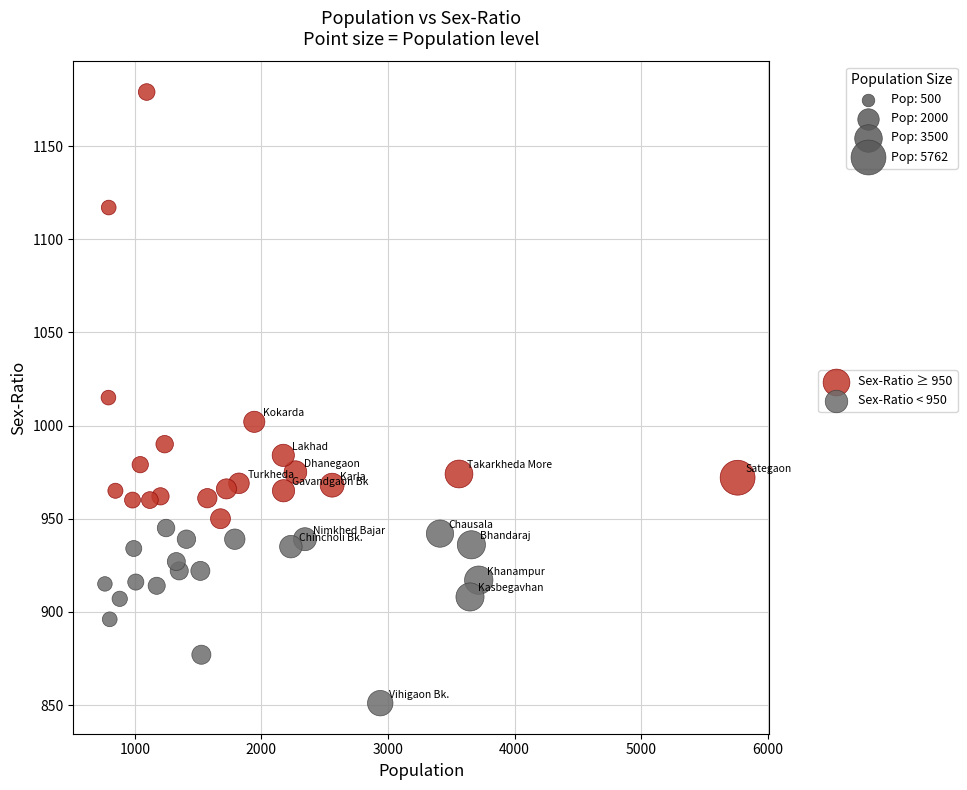

What are all the series names shown in the legend?

Sex-Ratio ≥ 950, Sex-Ratio < 950